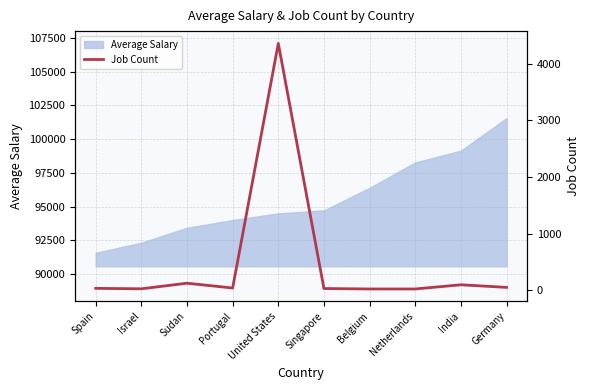

How many interior local valleys (lower than both neighbors) does the data have?

2